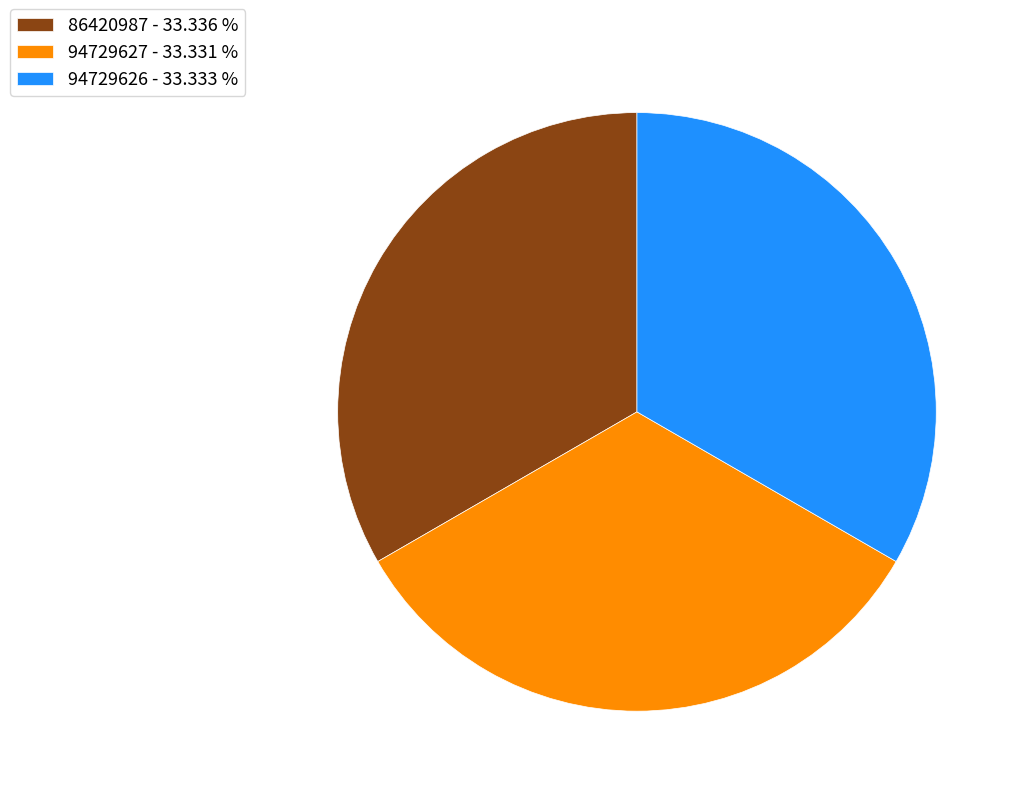

How many slices are in this pie chart?

3